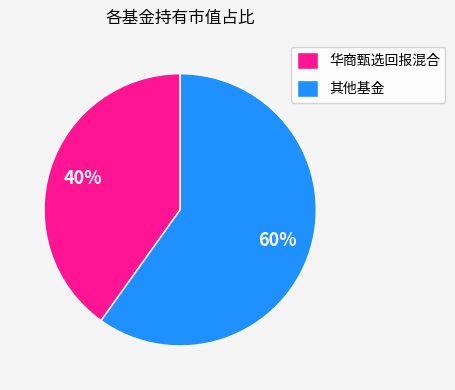

To the nearest percent, what portion does 华商甄选回报混合 represent?

40%